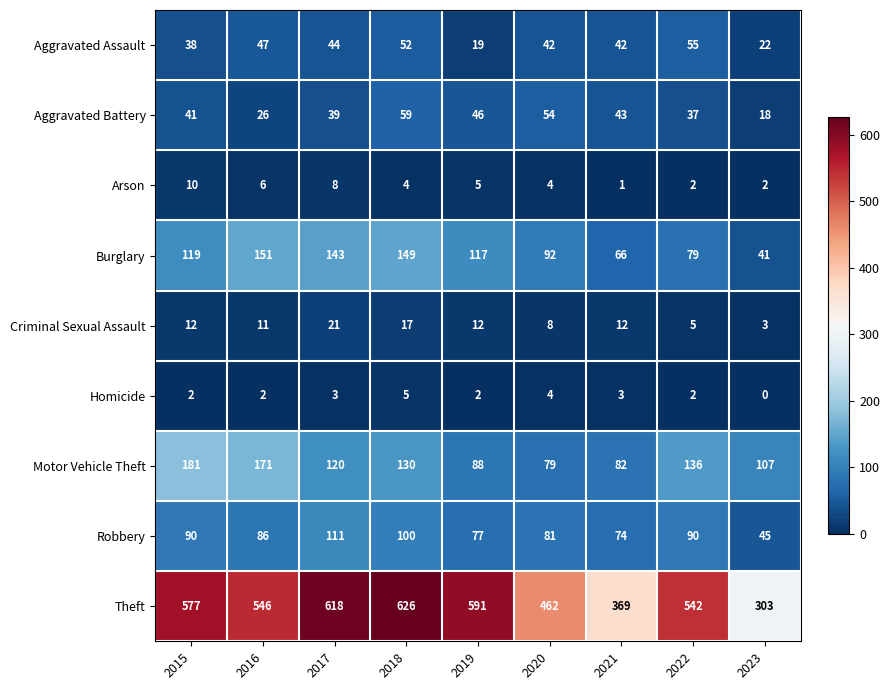

What is the sum of the Homicide values at 2019 and 2017?

5